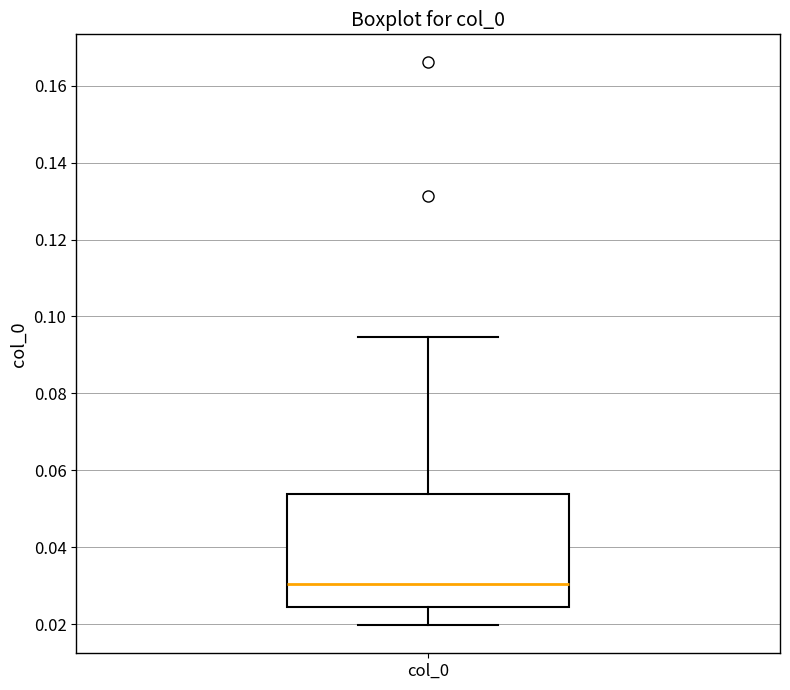

Read this box plot against the y-axis: the position of the median line, the range covered by the box, and the ends of both whiskers. The values are not printed on the chart, so give them approximately, as read against the axis.

median 0.030, box 0.024 to 0.054, whiskers 0.020 to 0.094